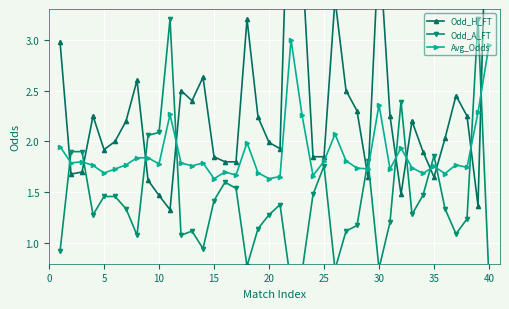

What is the label of the 5th point from the right?

35